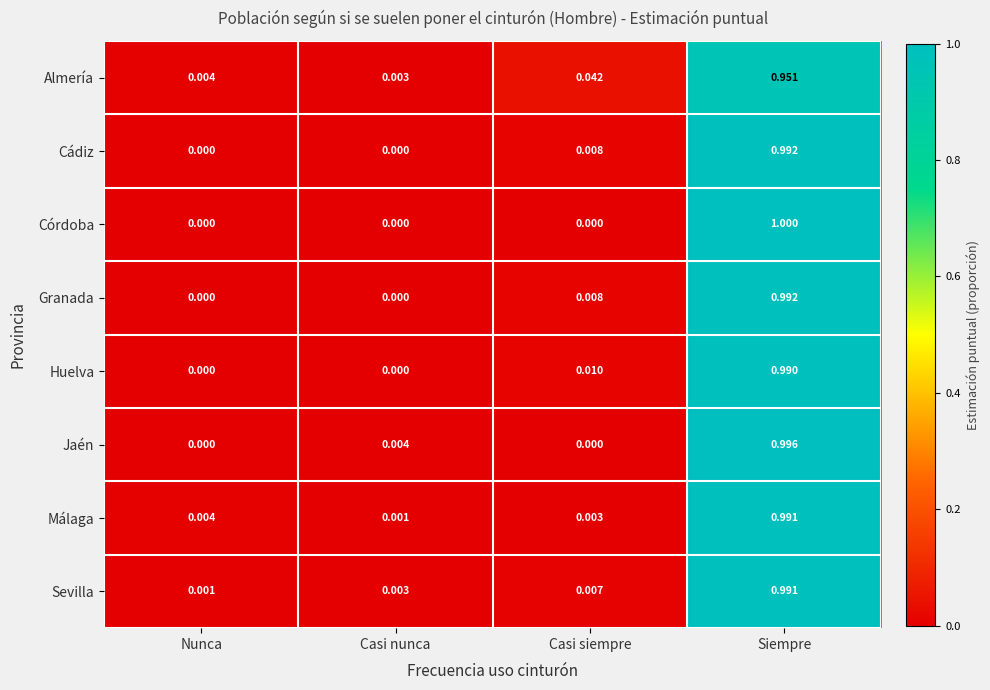

Count the number of categories in the chart.

4